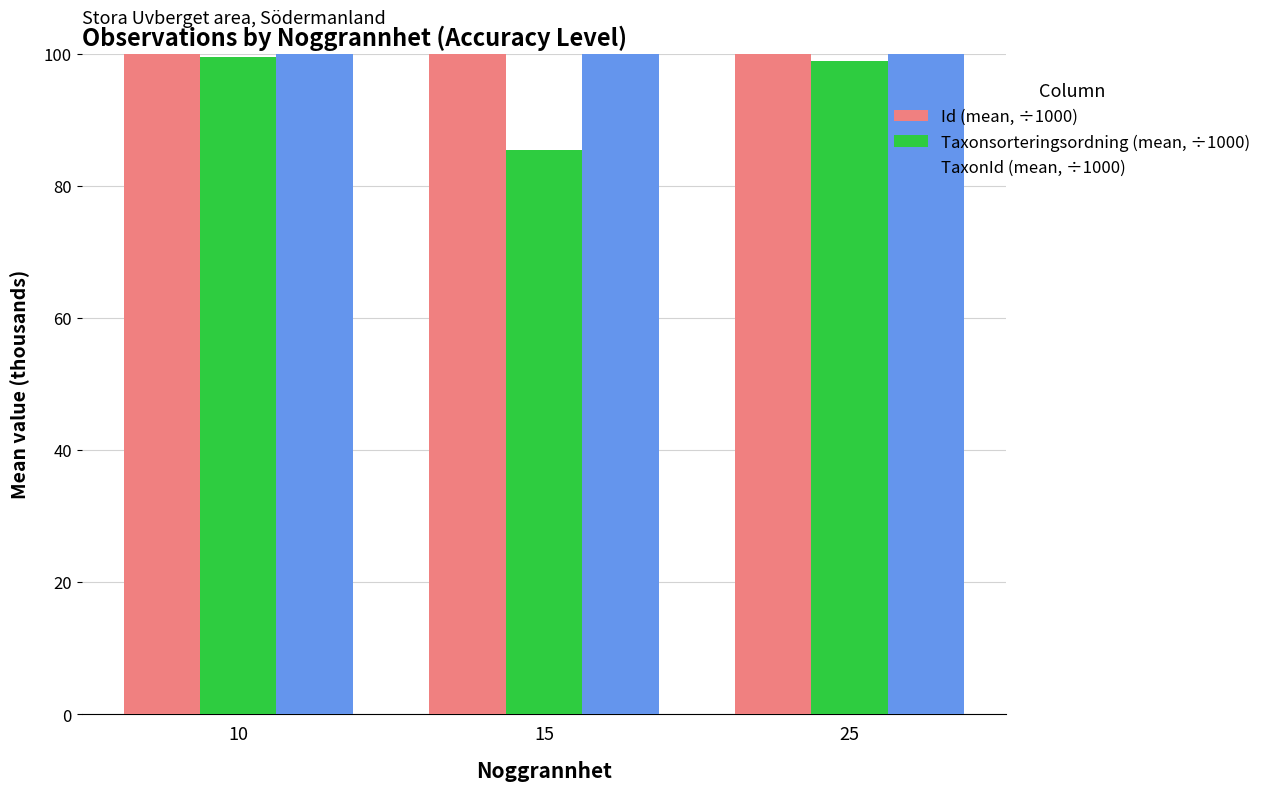

What is the difference between the second highest and minimum values in the Id (mean, ÷1000) series?

8448.0